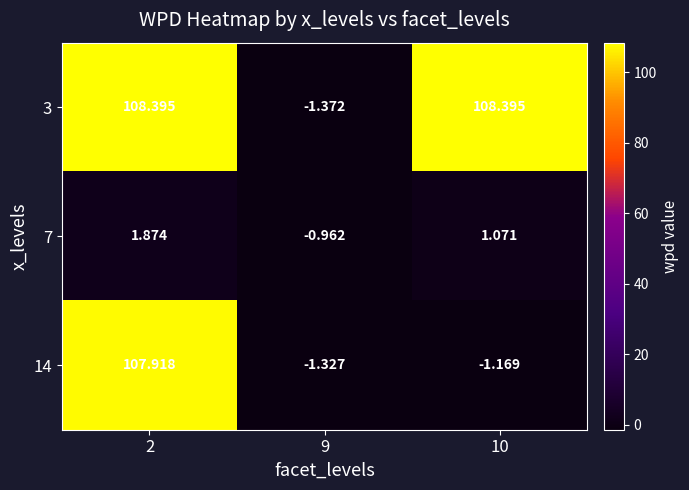

Reading left to right, what are all the values shown in this chart?

3: 2=108.4	9=-1.4	10=108.4
7: 2=1.9	9=-1.0	10=1.1
14: 2=107.9	9=-1.3	10=-1.2